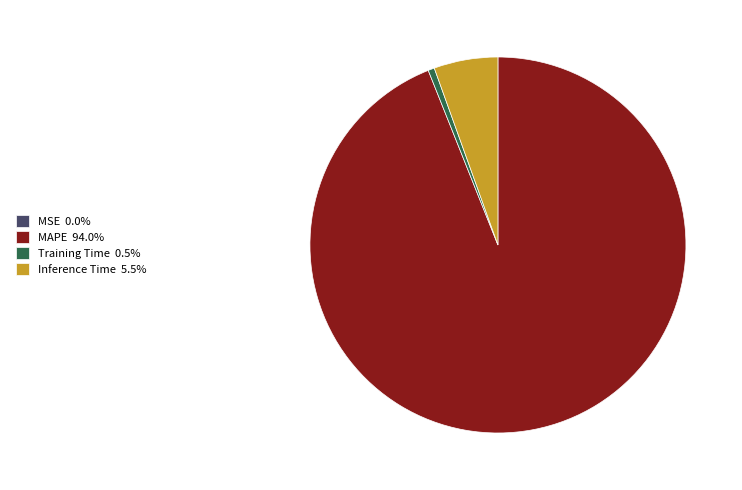

What is the ratio of the value at MAPE 94.0% to the value at Inference Time 5.5%?

17.1